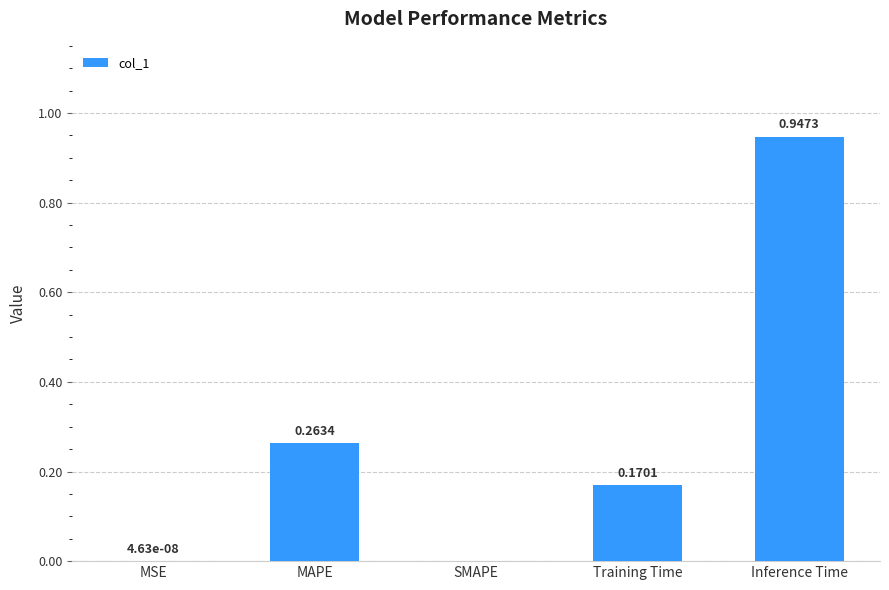

What is the change in value from Training Time to Inference Time?

+0.8